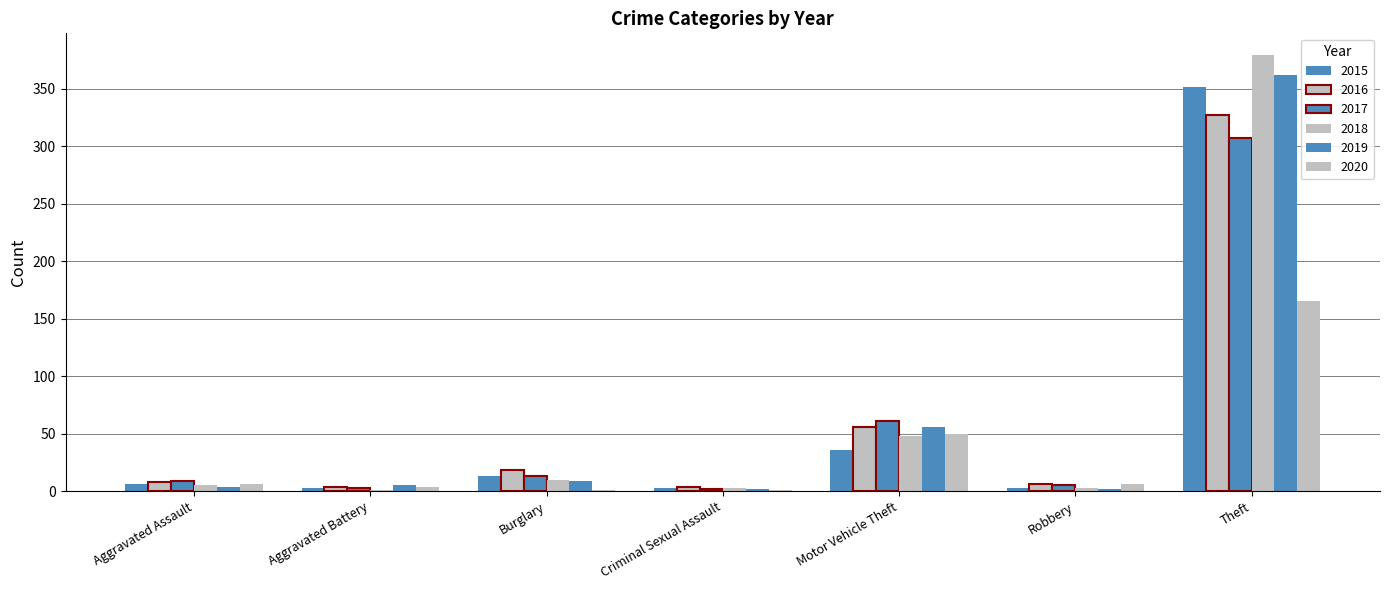

Between Aggravated Assault and Motor Vehicle Theft, which series saw the biggest shift?

2017